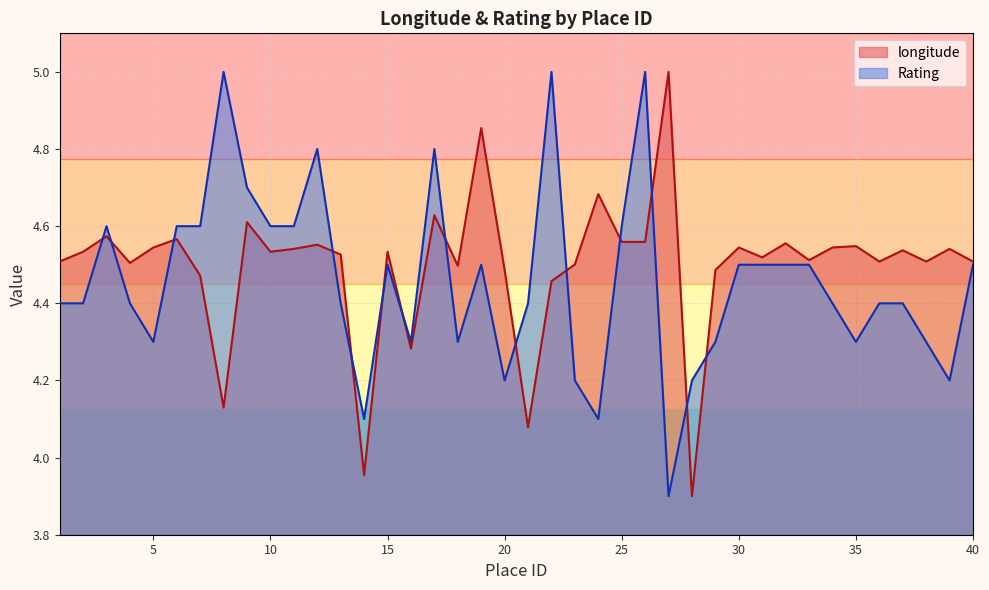

In longitude, how many points are higher than both neighbors (excluding endpoints)?

14